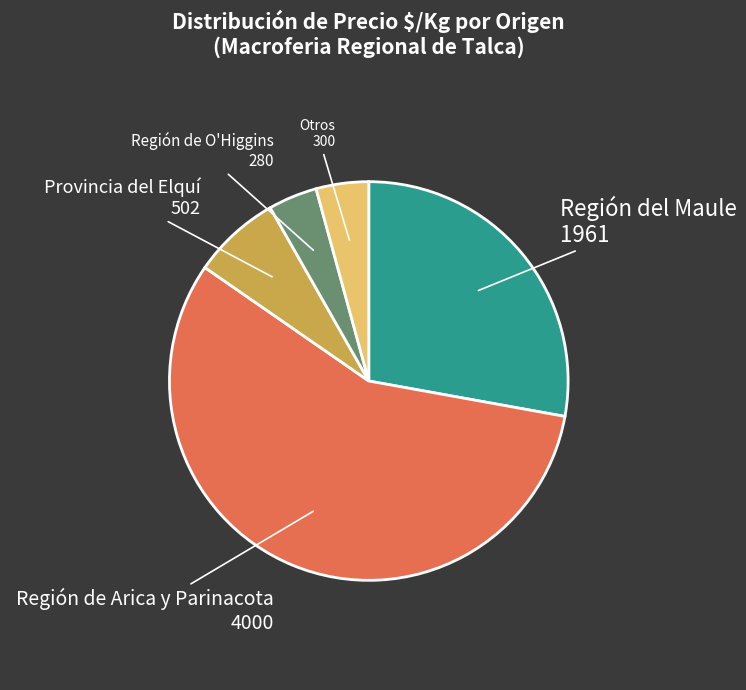

Is there any slice that represents more than half of the pie?

Yes